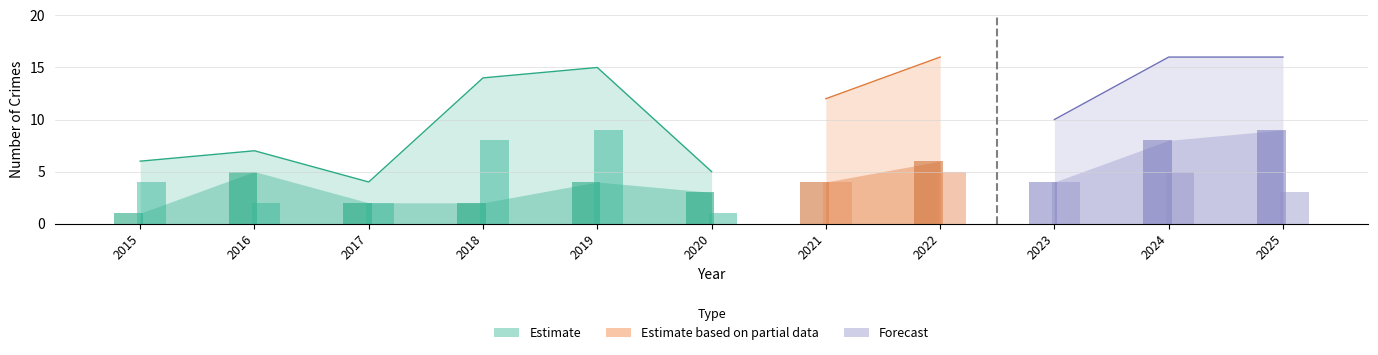

How many data points in Total are above 12?

5